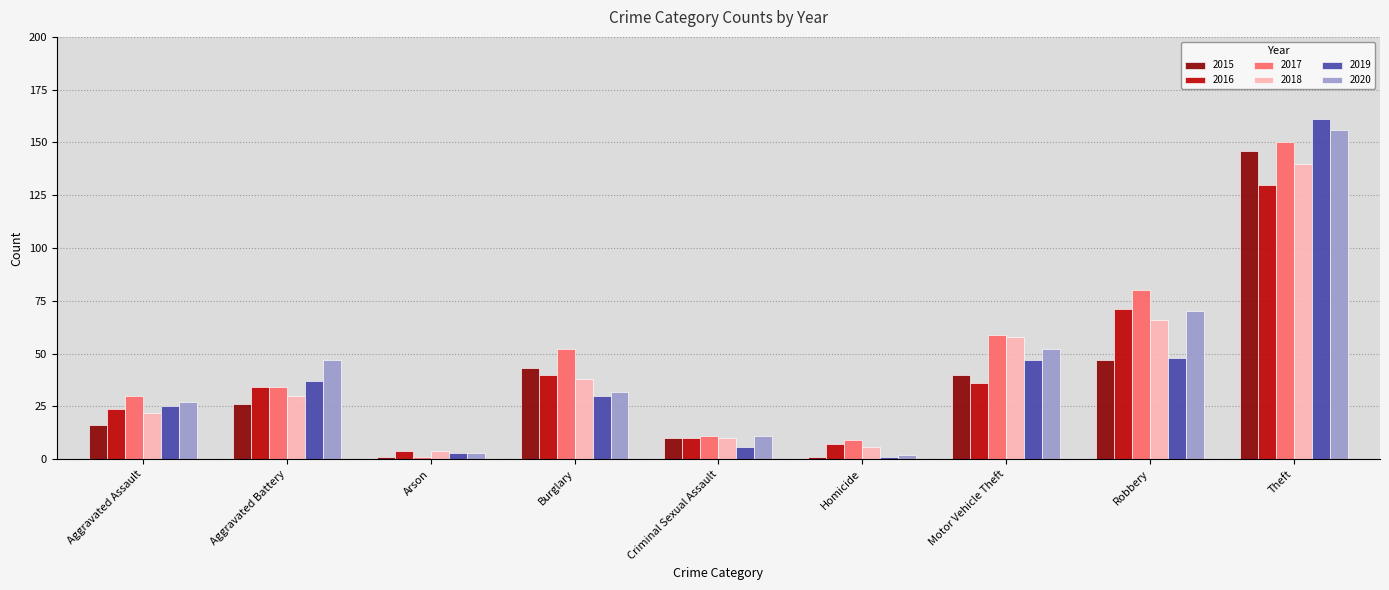

What is the difference between the maximum and second lowest values in the 2019 series?

158